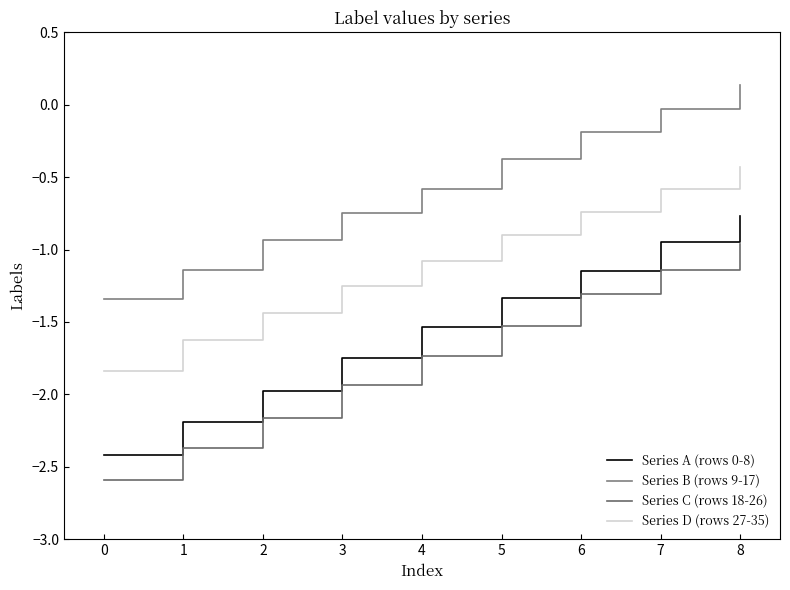

What is the difference between the maximum and minimum values in the Series A (rows 0-8) series?

1.7